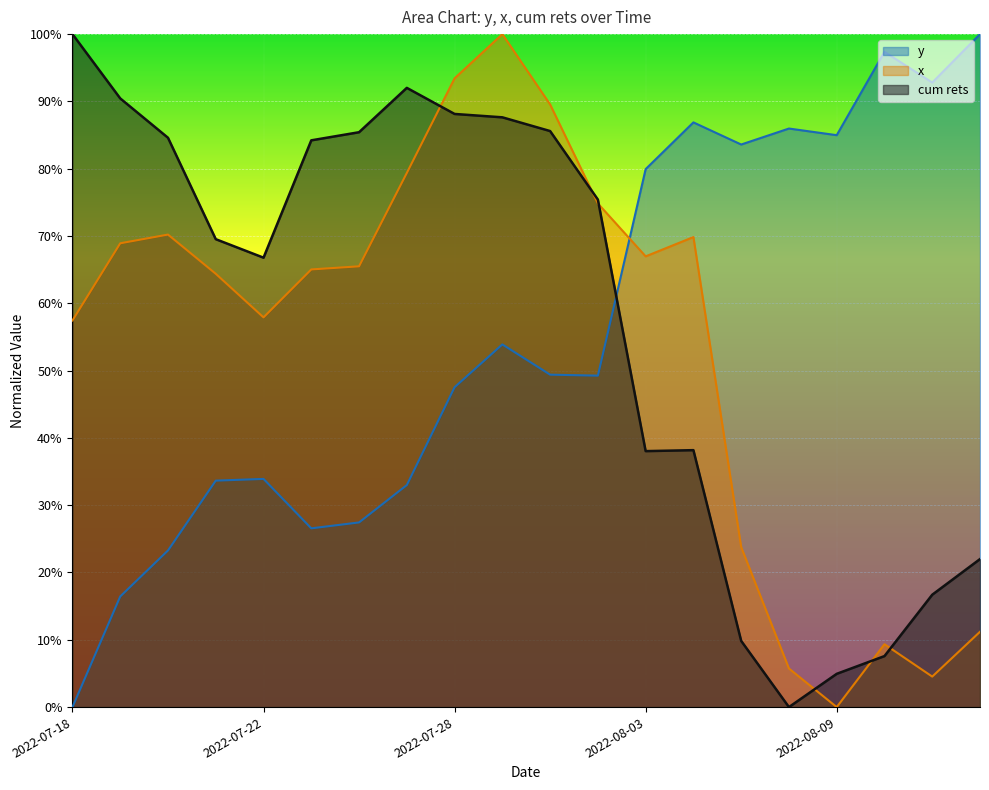

What are all the series names shown in the legend?

y, x, cum rets